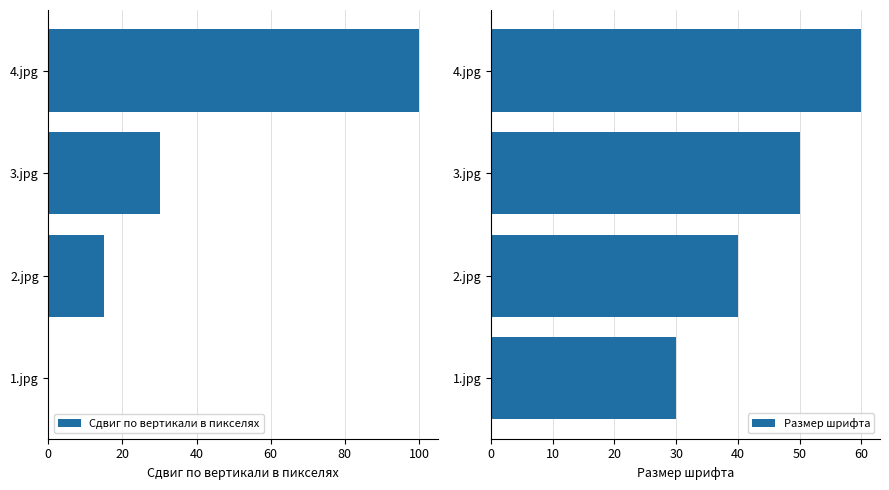

True or false: Сдвиг по вертикали в пикселях has a value of 0 at 1.jpg.

True